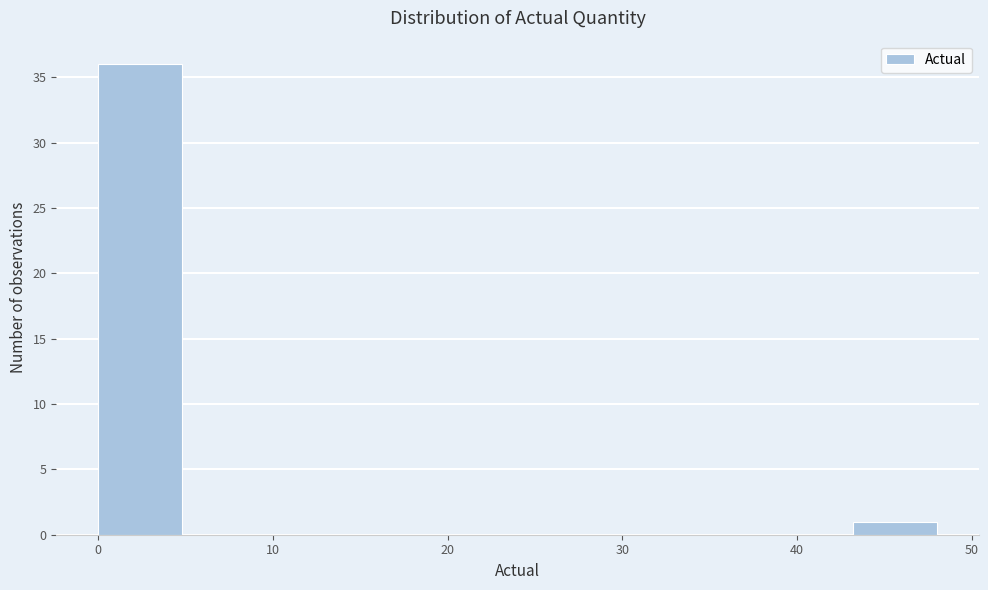

Reading left to right, transcribe this chart: for each bar, give the range it covers on the x-axis and its height. Neither the bar edges nor the heights are printed on the chart, so give them approximately, as read against the axes.

0.0 to 4.8: 36
4.8 to 9.6: 0
9.6 to 14.4: 0
14.4 to 19.2: 0
19.2 to 24.0: 0
24.0 to 28.8: 0
28.8 to 33.6: 0
33.6 to 38.4: 0
38.4 to 43.2: 0
43.2 to 48.0: 1